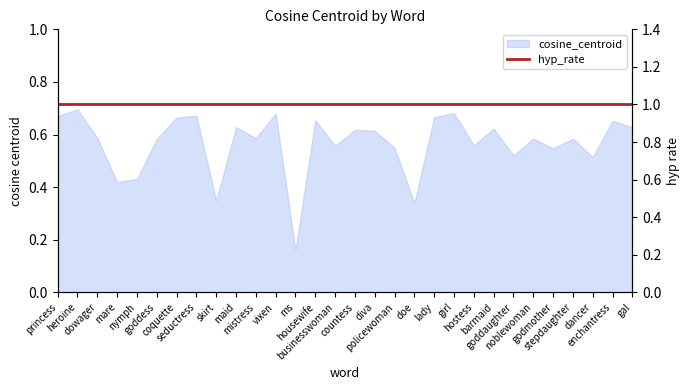

What is the change in value from stepdaughter to enchantress?

+0.1